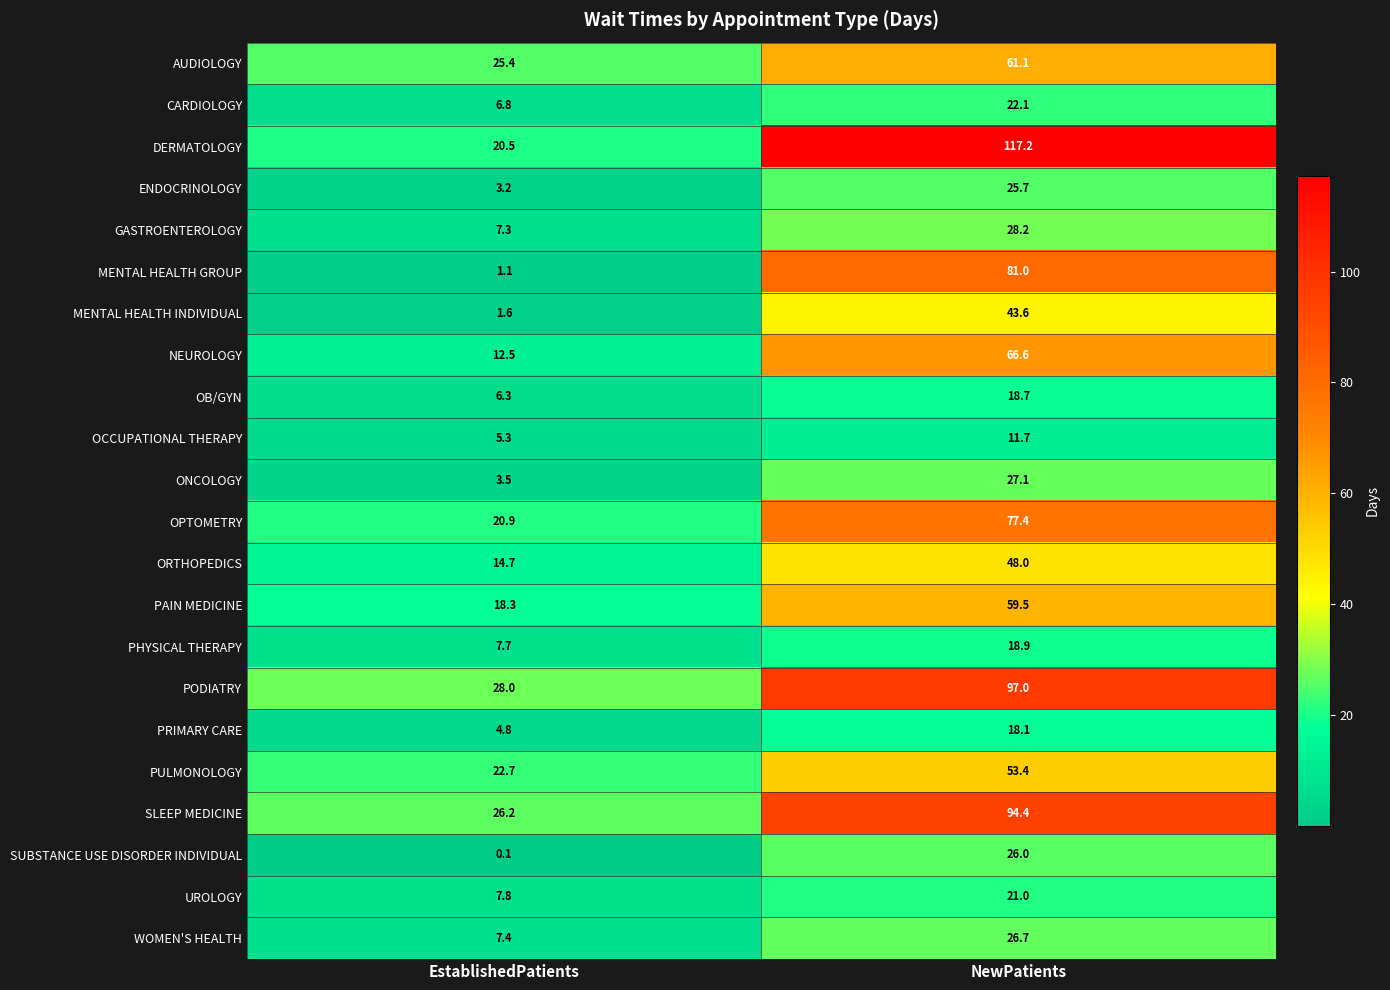

What is the total value across all series at NewPatients?

1043.4